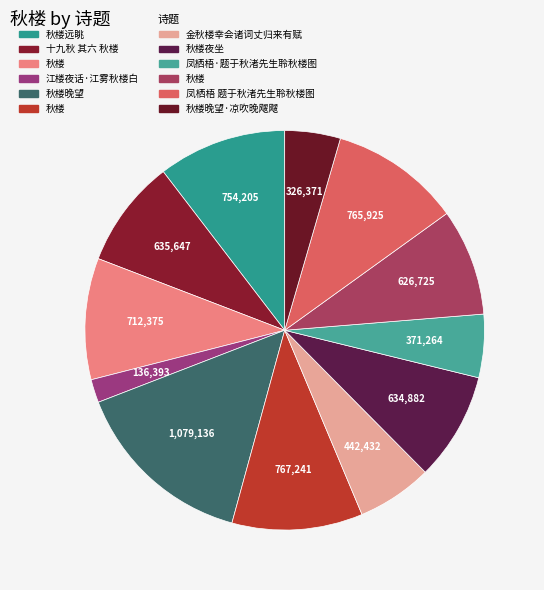

Does any single category account for the majority?

No